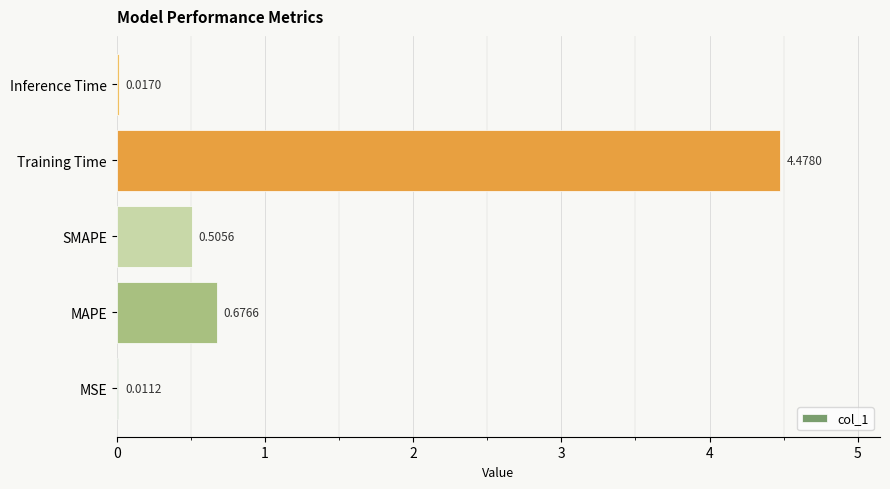

Does the chart contain stacked bars?

No